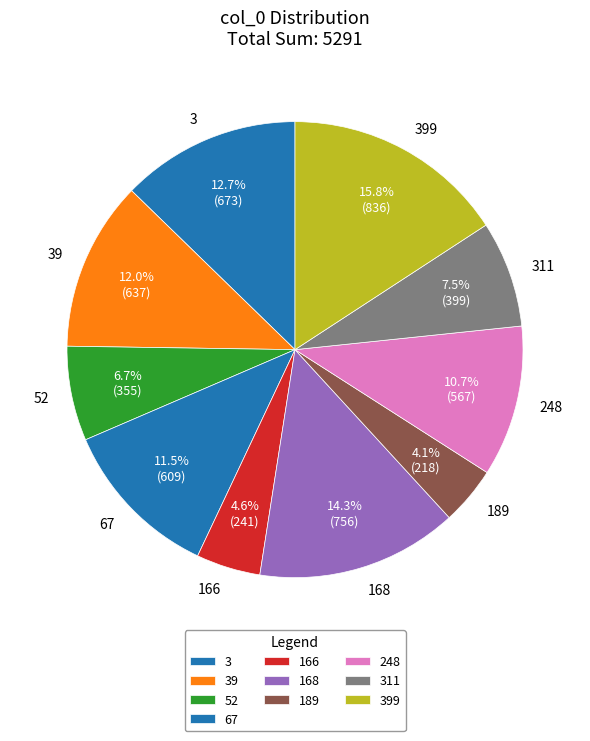

Which slice is the largest?

399